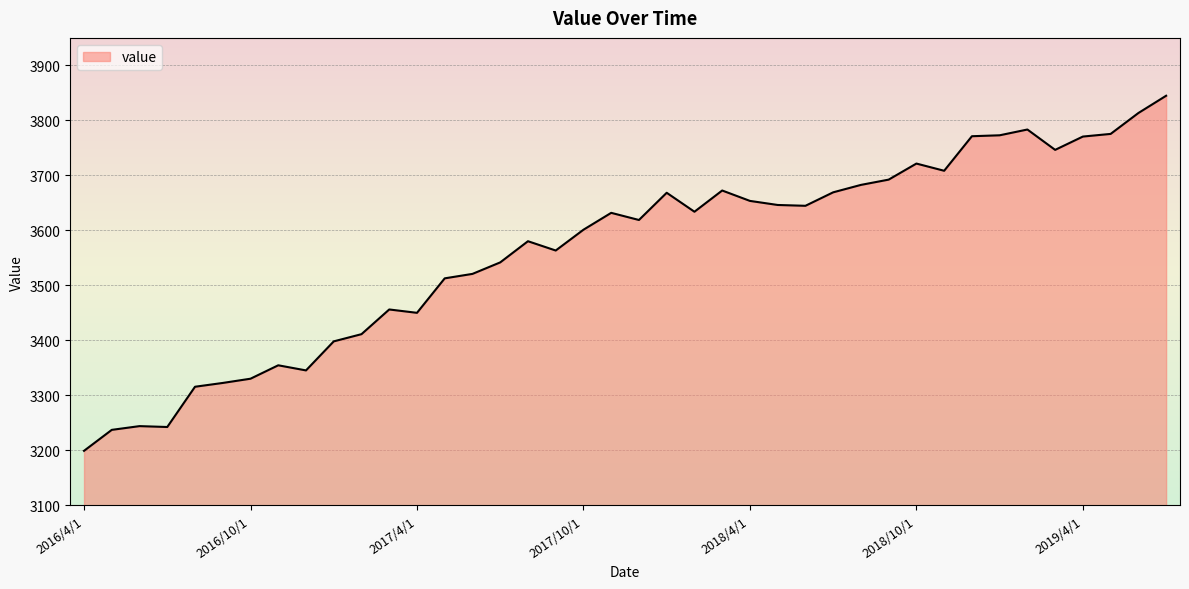

What is the greatest value displayed?

3844.8